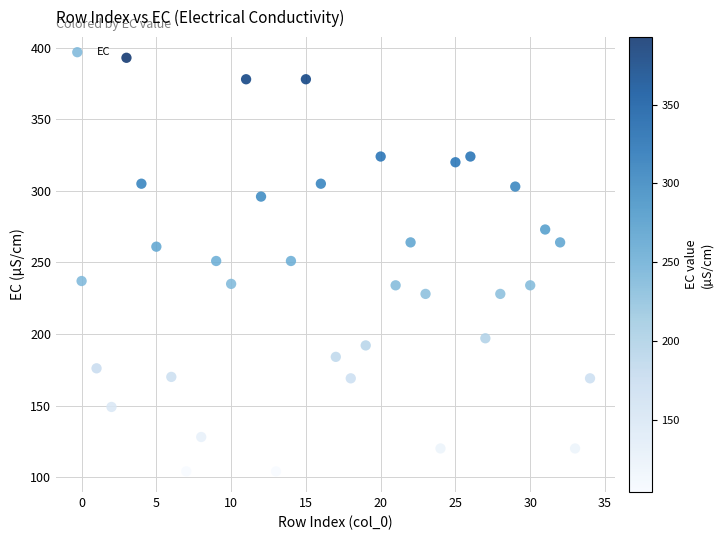

What is the range of Y values (max minus min)?

289